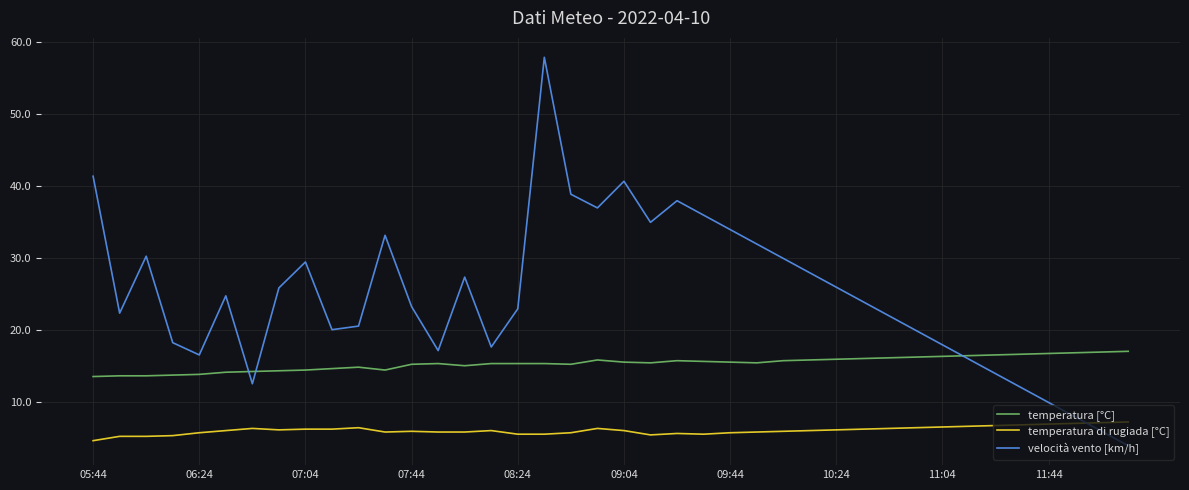

List the series in order of their overall mean, highest first.

velocità vento [km/h], temperatura [°C], temperatura di rugiada [°C]